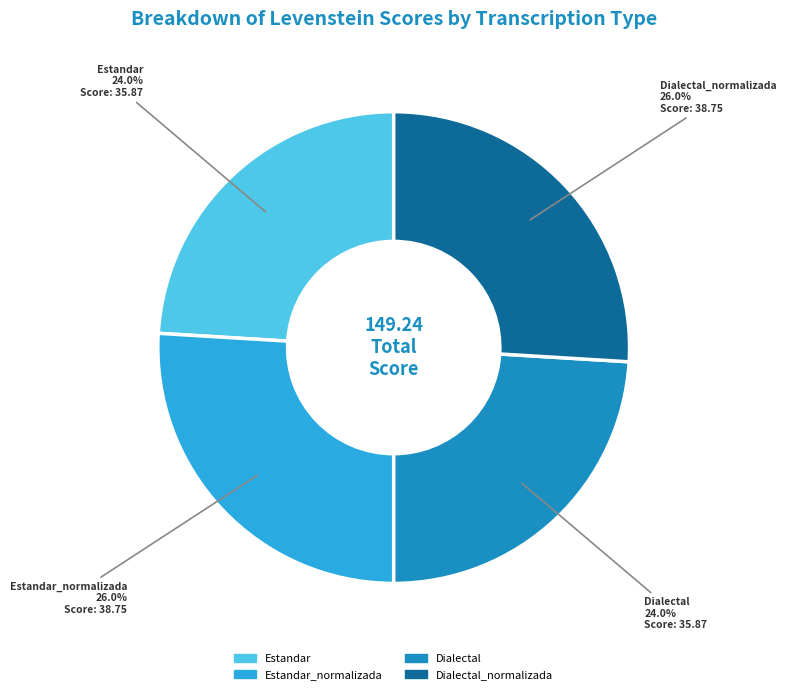

Is there any slice that represents more than half of the pie?

No